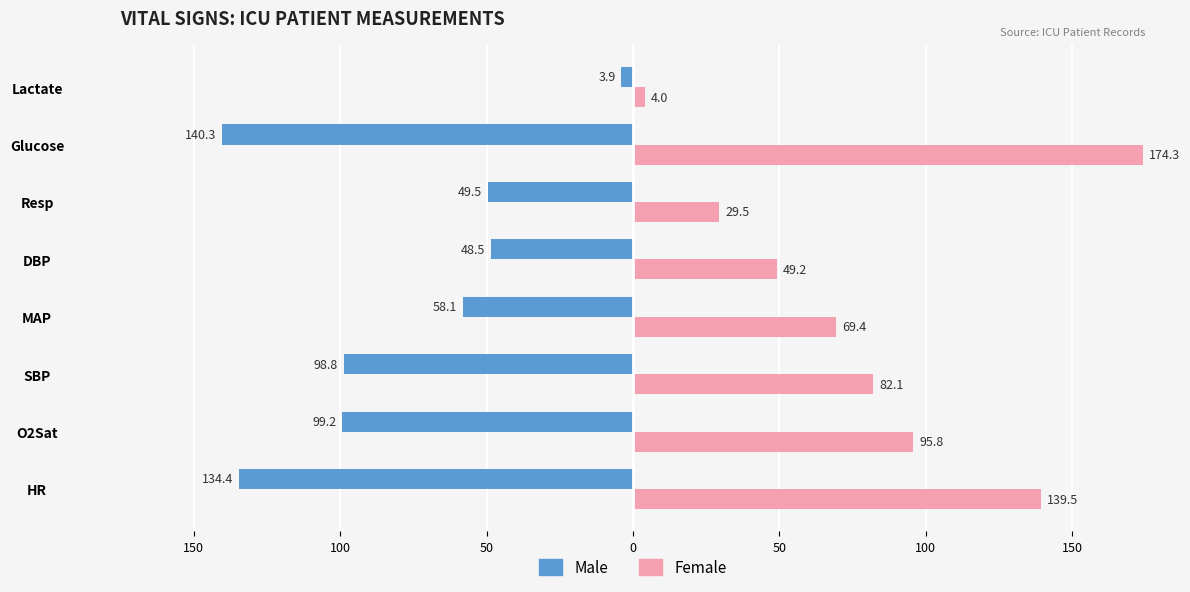

What is the smallest value displayed?

-140.3